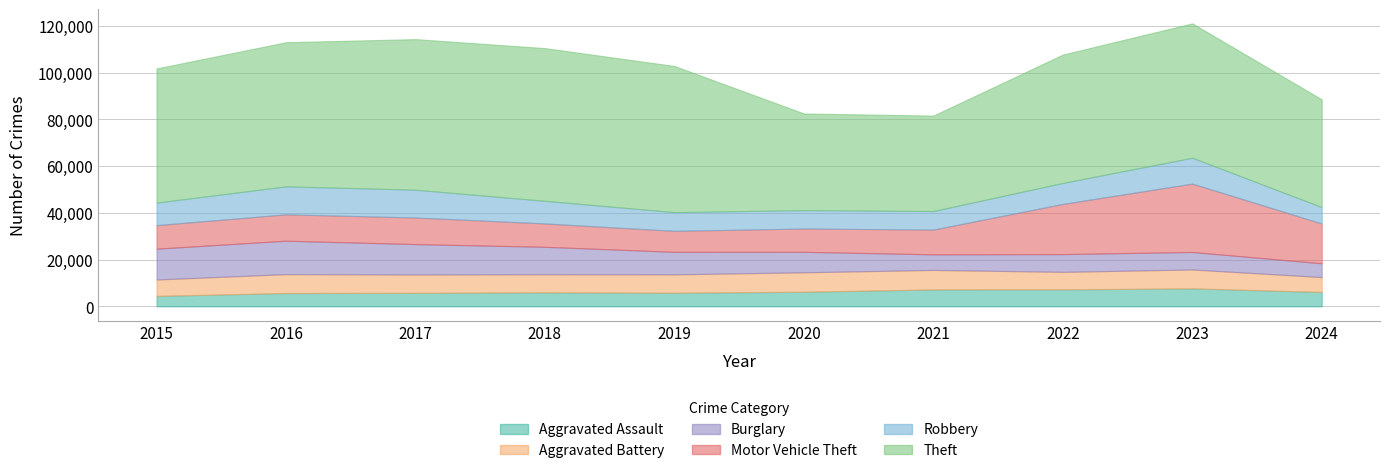

What is the total value across all series at 2022?

107677